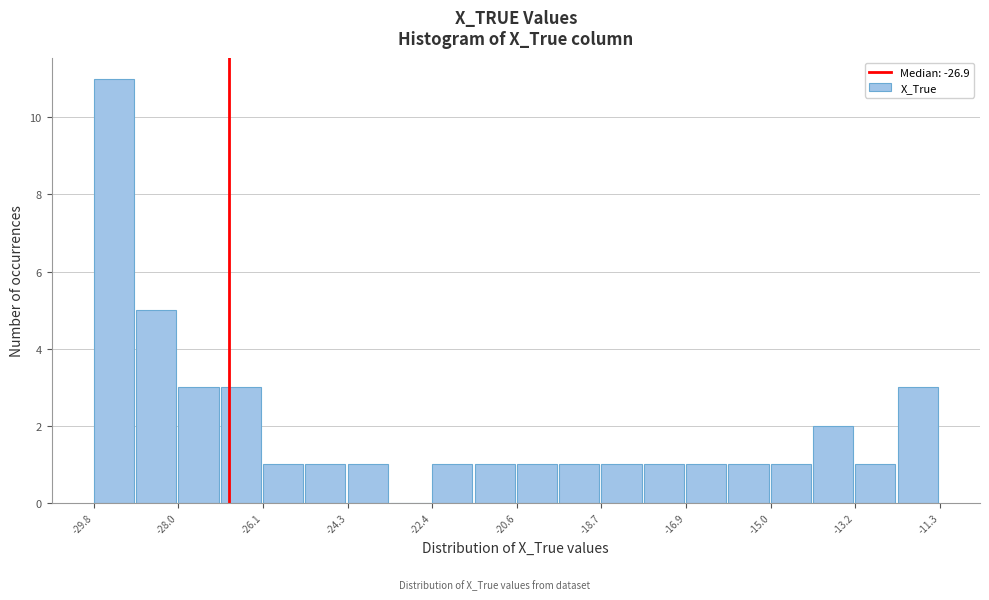

Over which range of the x-axis is the bar tallest?

-29.8 to -29.0